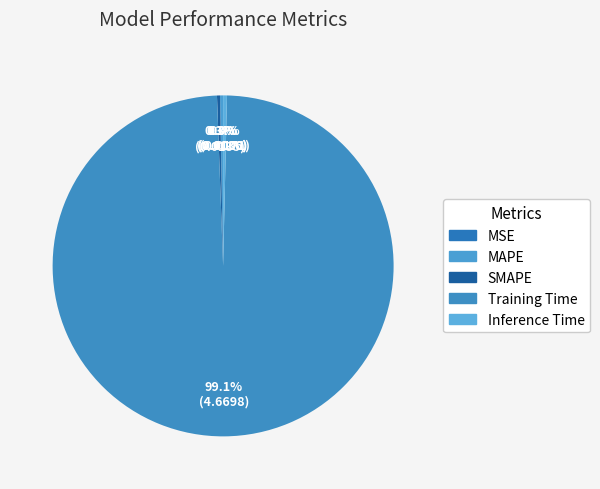

To the nearest percent, what portion does Training Time represent?

99%